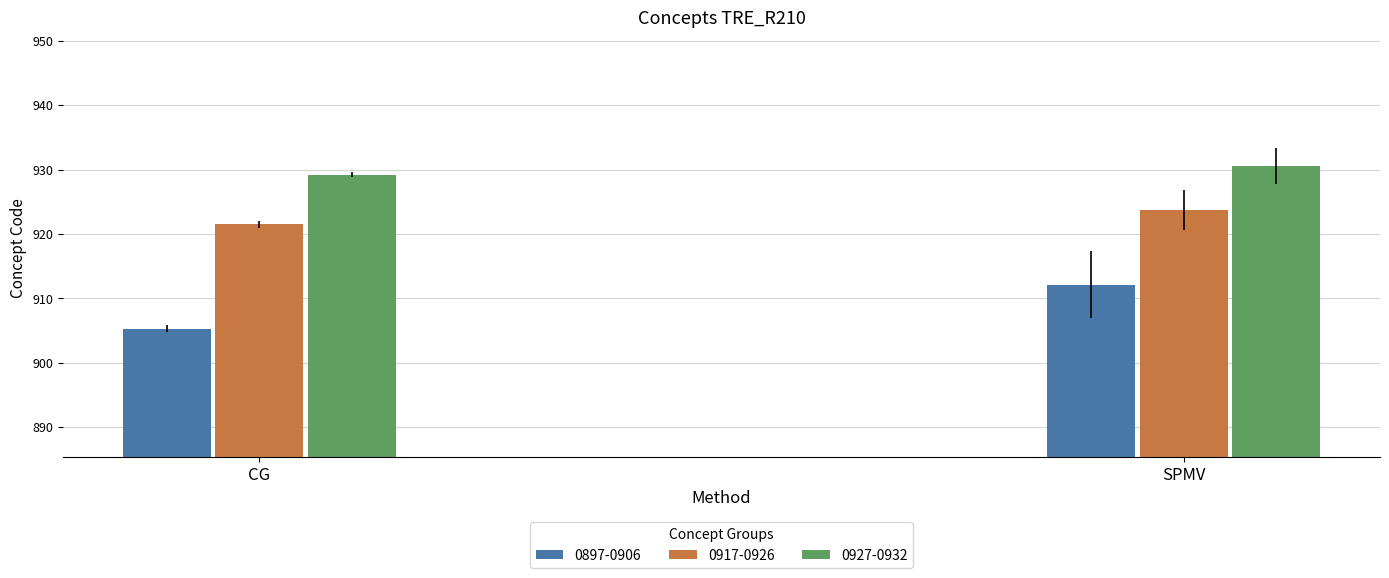

Reading left to right, list all the values displayed in this chart.

0897-0906: CG=905.3	SPMV=912.1
0917-0926: CG=921.5	SPMV=923.8
0927-0932: CG=929.2	SPMV=930.5